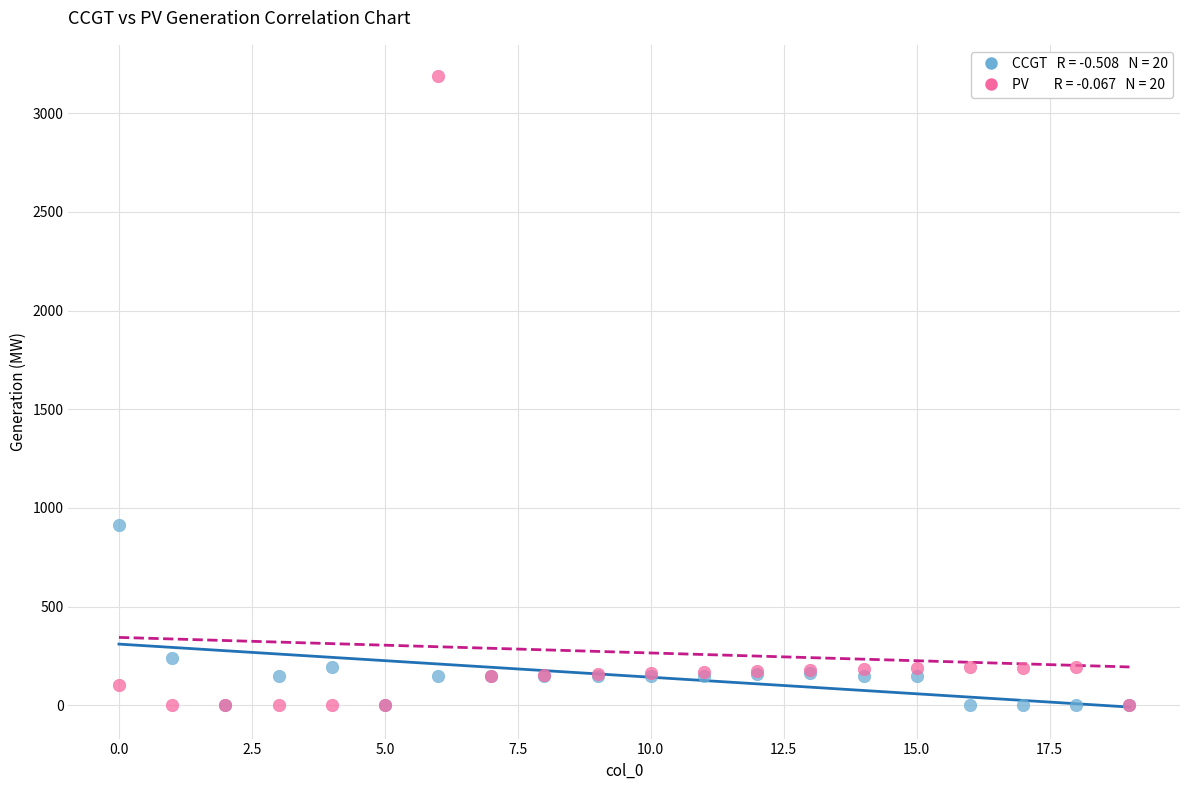

Across all series, what Y value is closest to 1593?

912